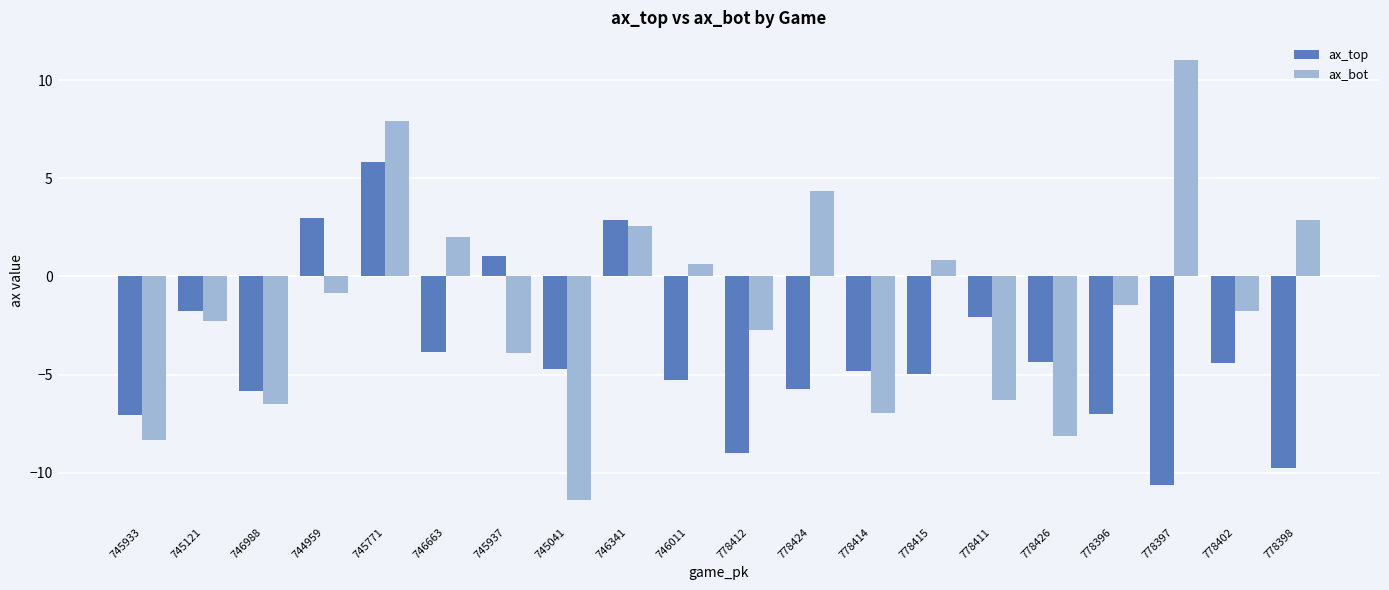

What value does the ax_bot series have at 746341?

2.6